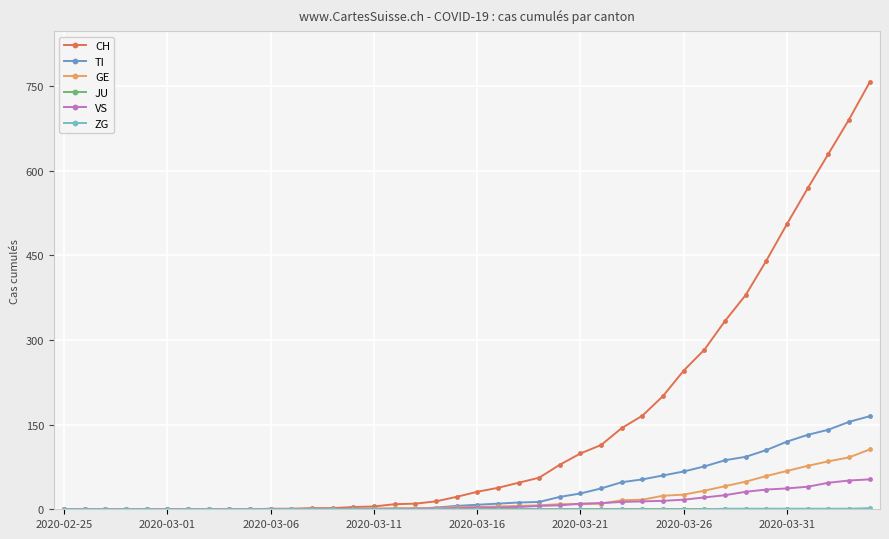

At how many categories does at least one series exceed 368?

7